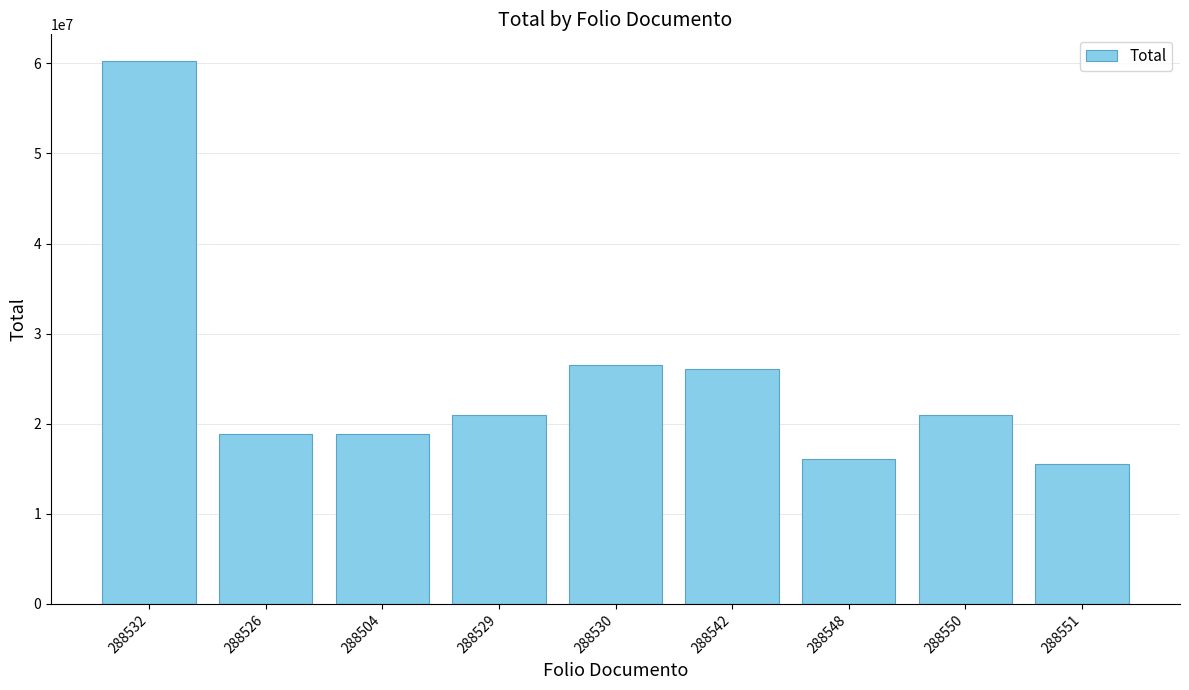

What is the value of the 2nd bar from the left?

18850800